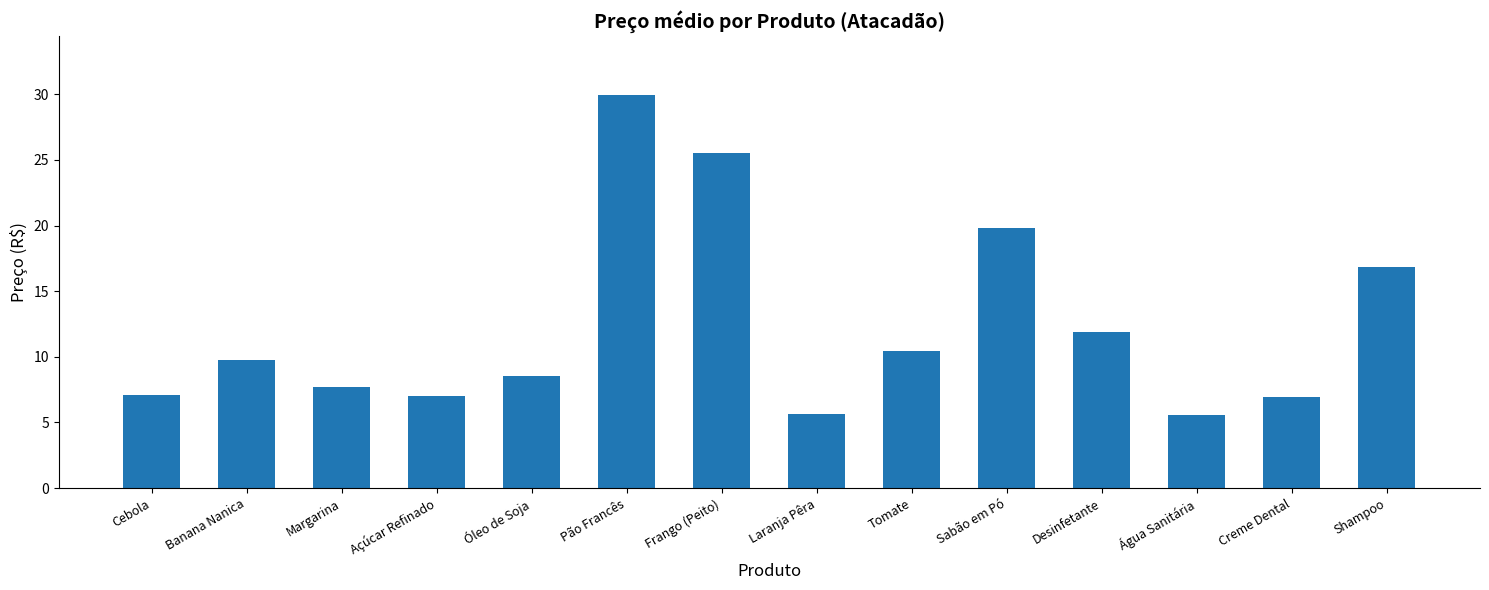

What is the value of the 14th bar from the left?

16.9